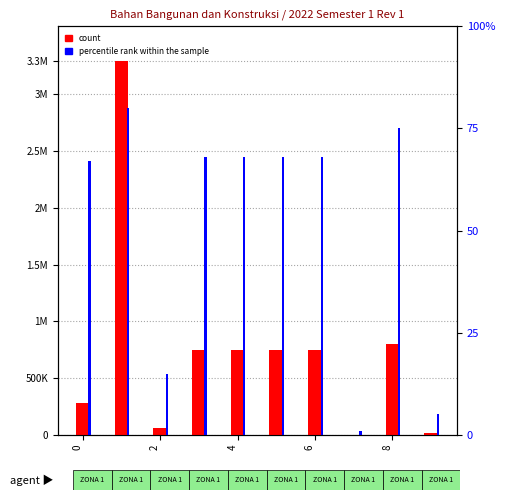

How many data points are above 749000?

2